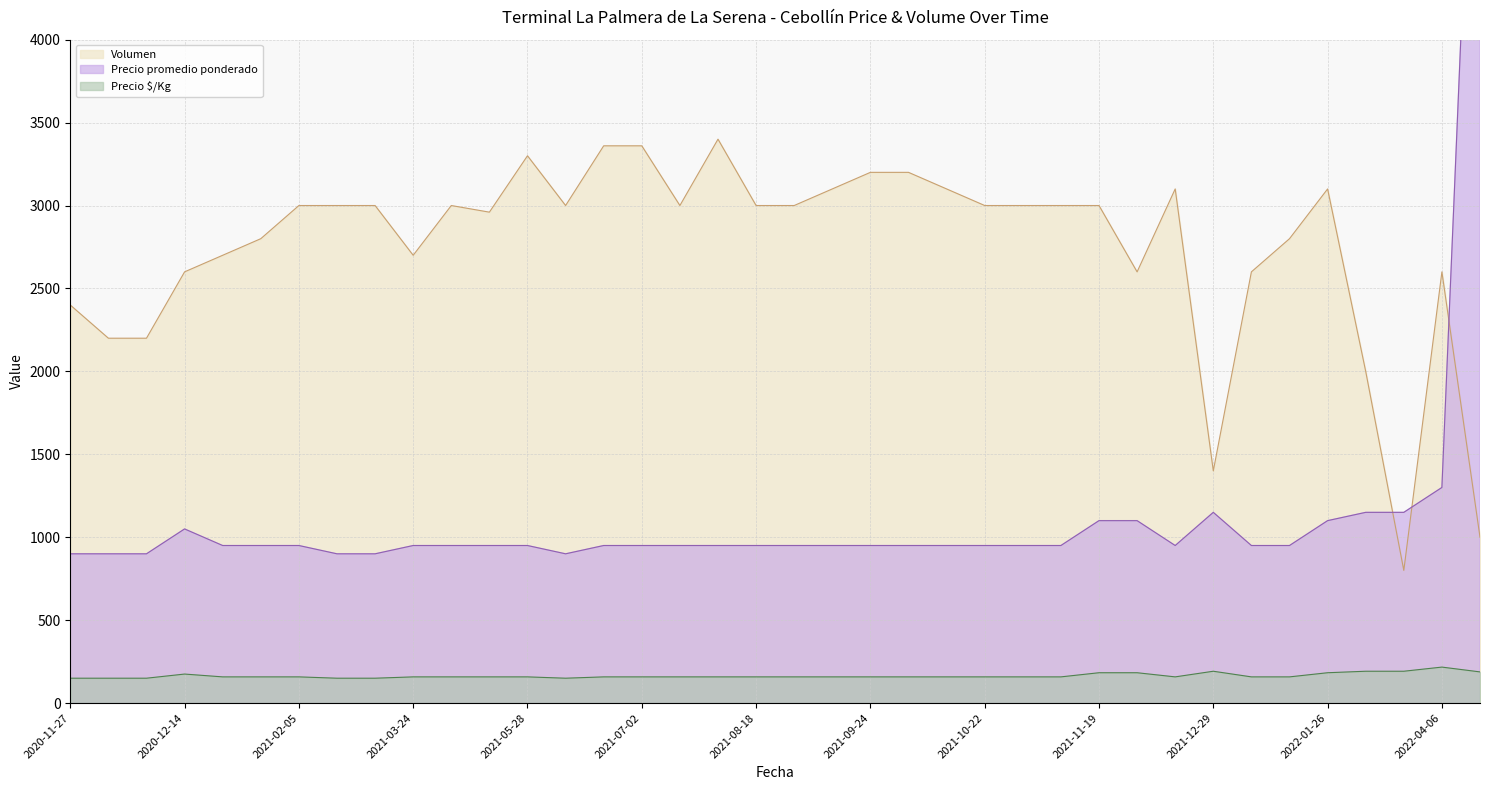

Which category has the lowest value in the Precio $/Kg series?

2020-11-27